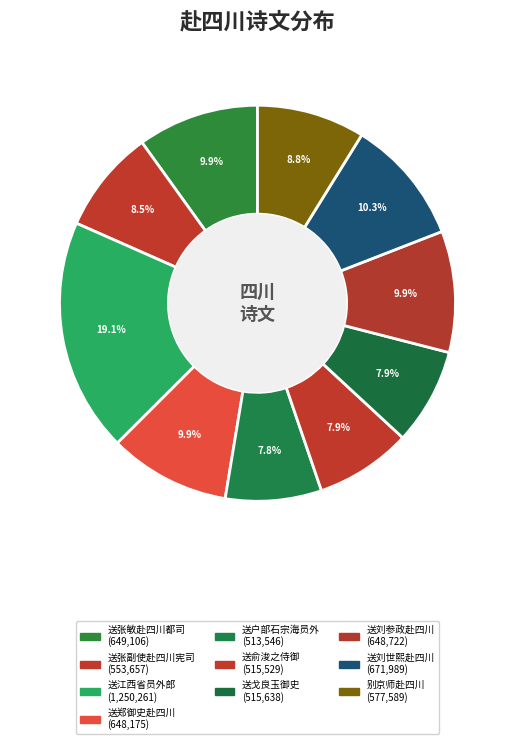

How many slices are in this pie chart?

10